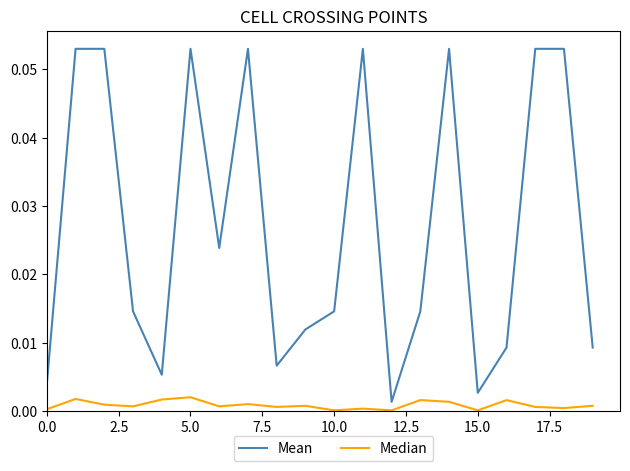

Which series has the widest spread of values?

Mean